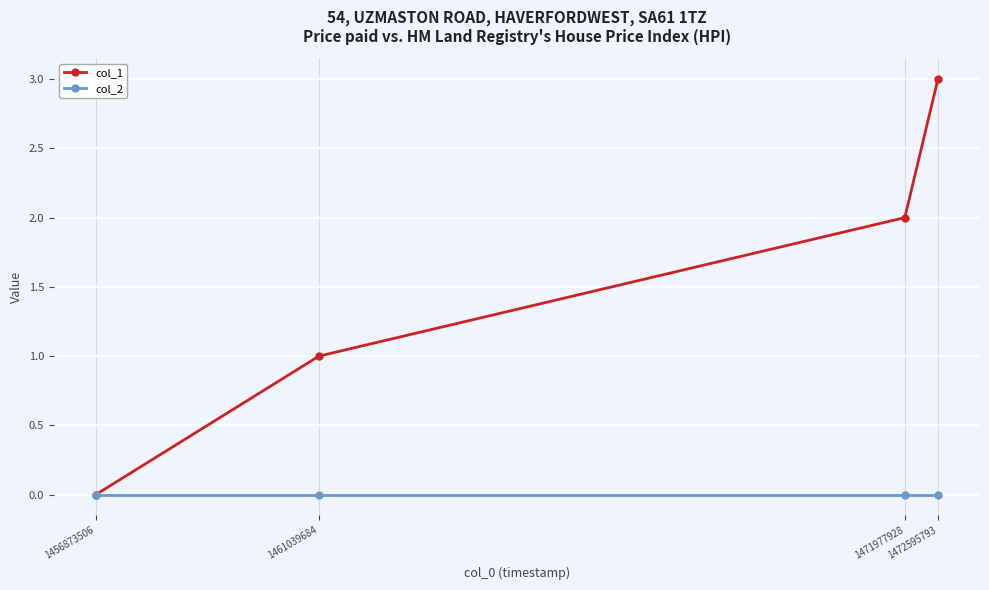

List the series in order of their overall mean, highest first.

col_1, col_2